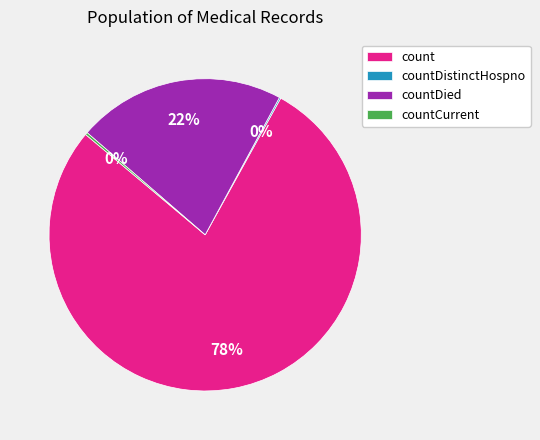

Is it true that count is 78% of the pie?

True